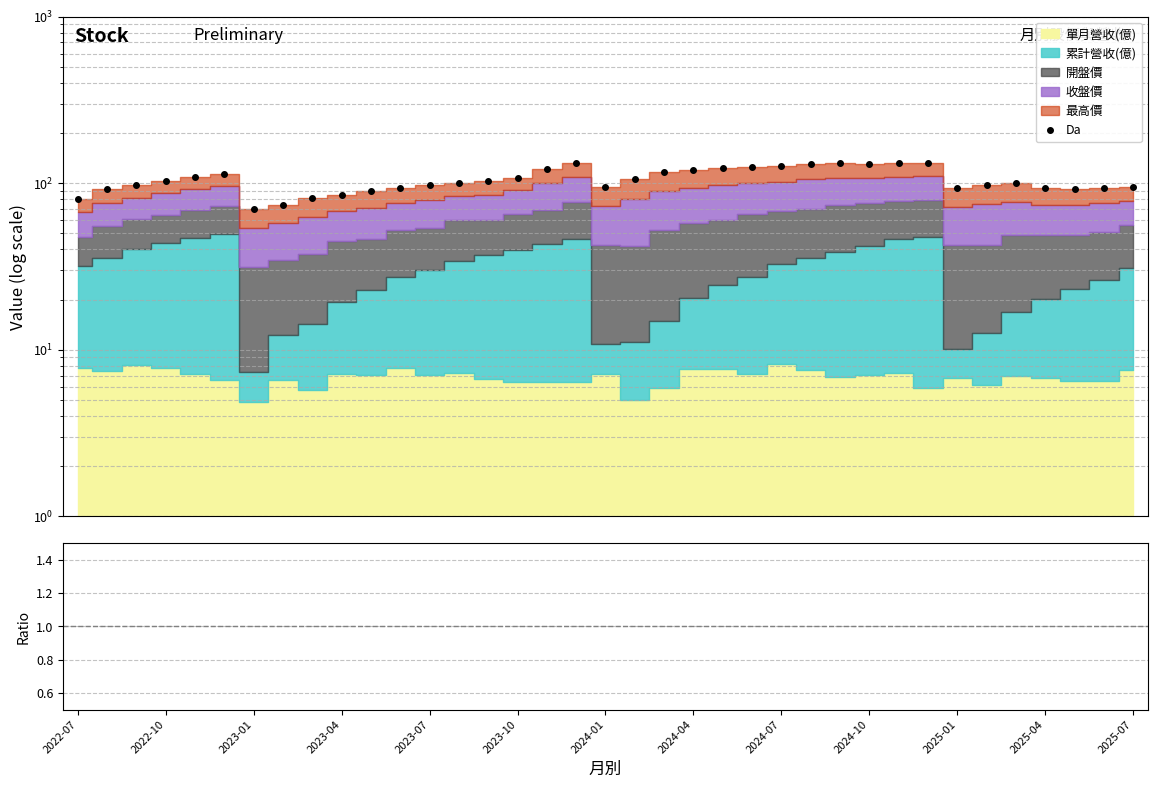

Is it true that the value at 2022-07 is 80.5?

True